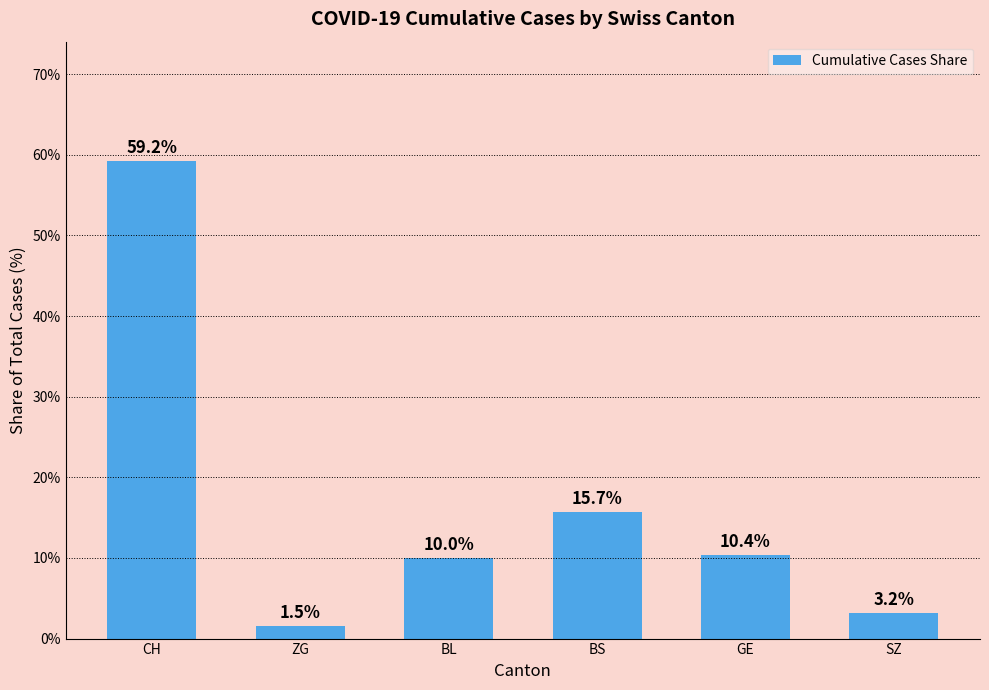

What is the maximum value shown in the chart?

59.2